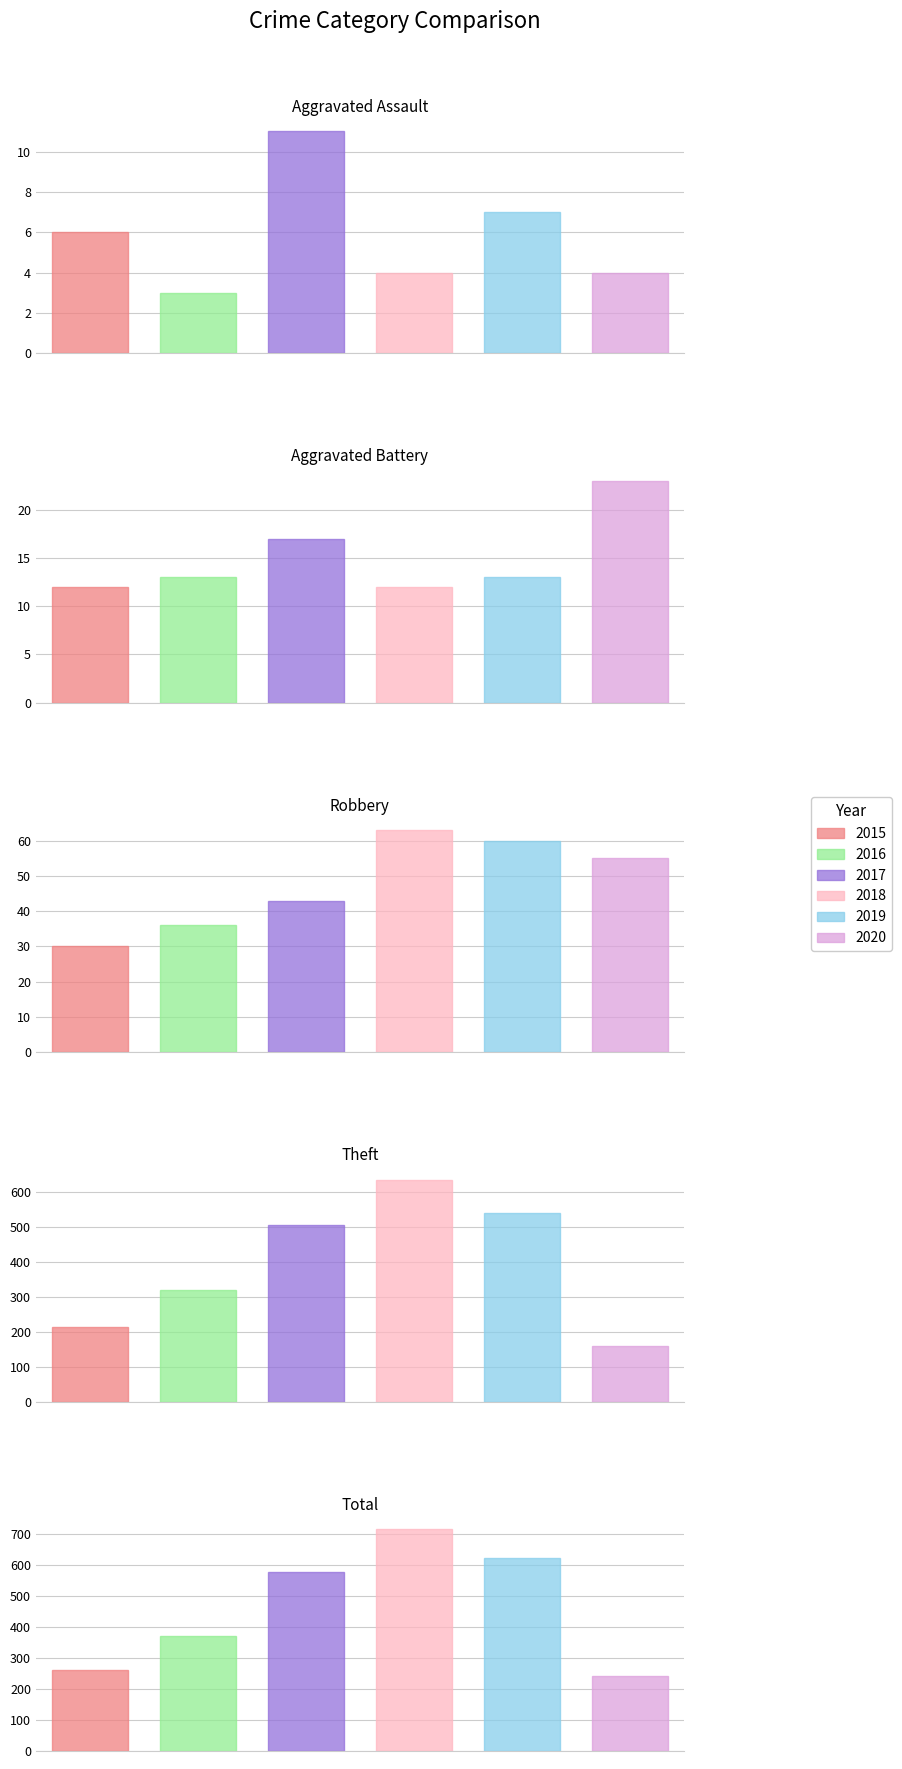

How many bars are there in each group?

6